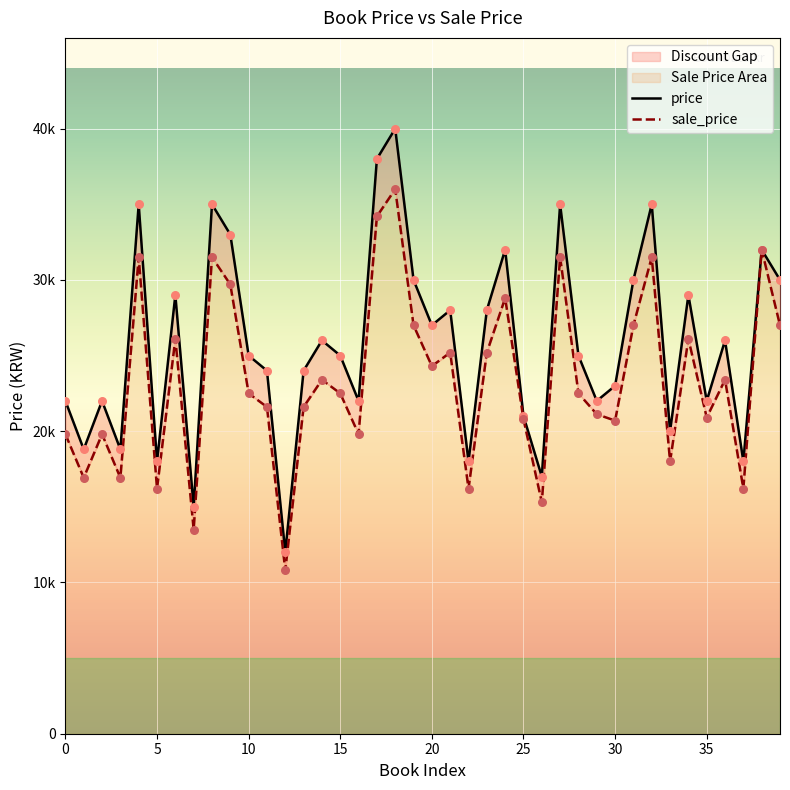

What is the ratio of the value at 14 to the value at 15?

1.0